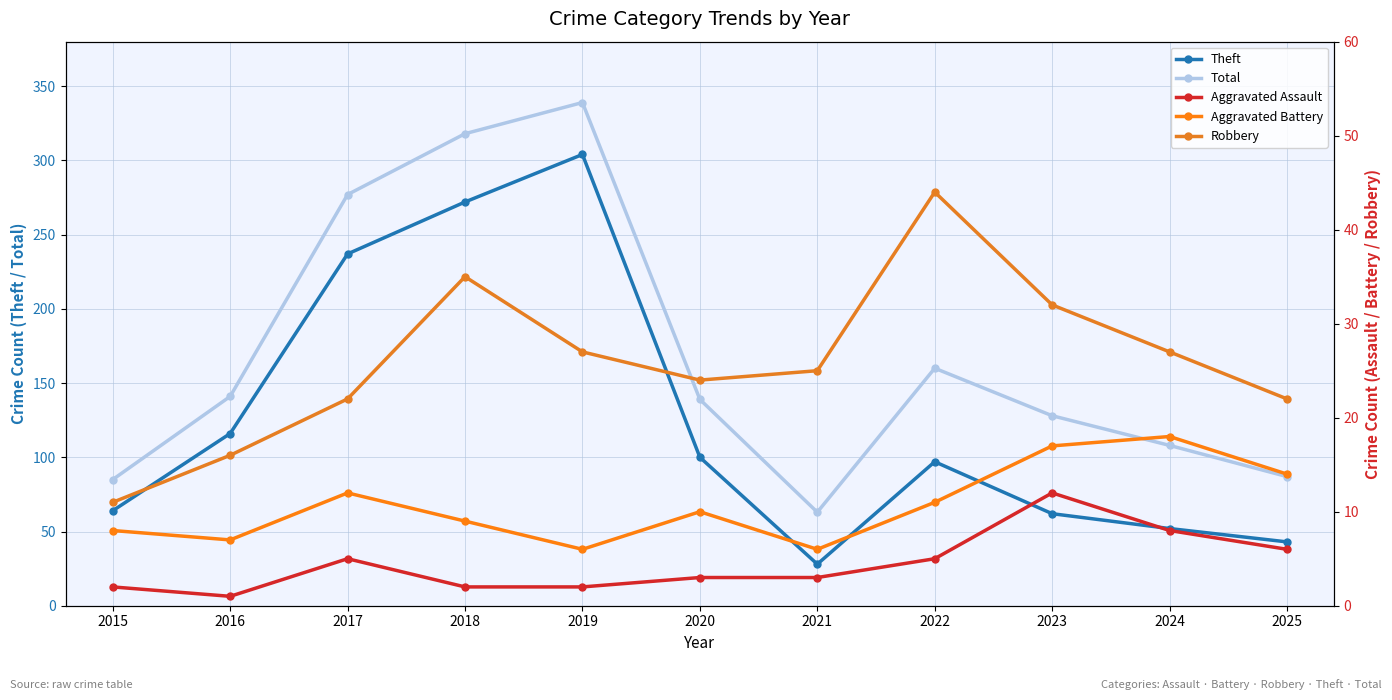

Reading left to right, list all the values displayed in this chart.

Theft: 64	116	237	272	304	100	28	97	62	52	43
Total: 85	141	277	318	339	139	63	160	128	108	87
Aggravated Assault: 2	1	5	2	2	3	3	5	12	8	6
Aggravated Battery: 8	7	12	9	6	10	6	11	17	18	14
Robbery: 11	16	22	35	27	24	25	44	32	27	22